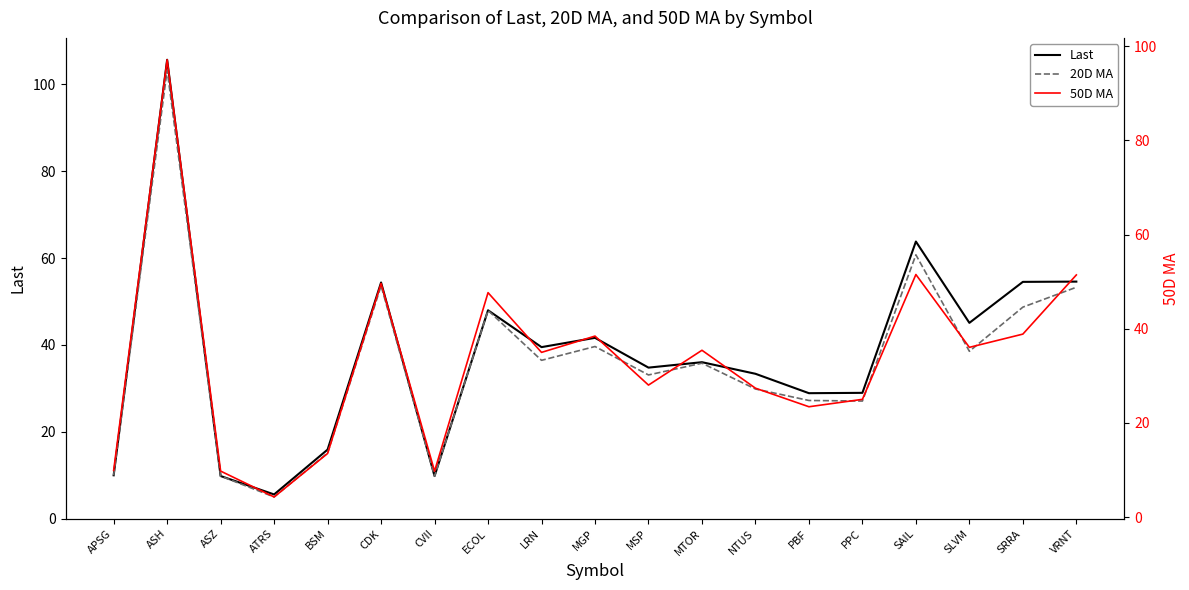

At which label does 20D MA first exceed 35?

ASH